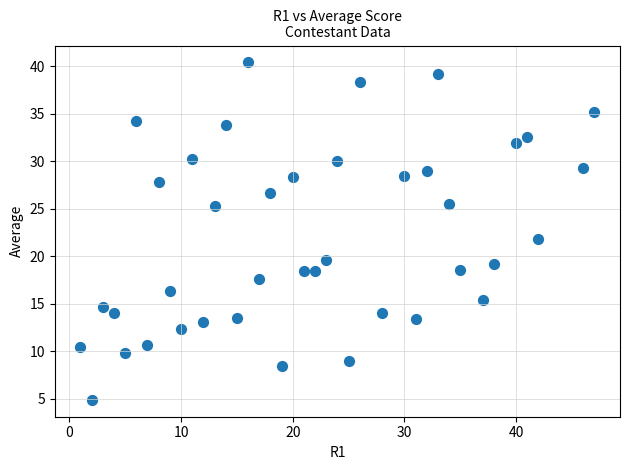

What is the range of X values (max minus min)?

46.0